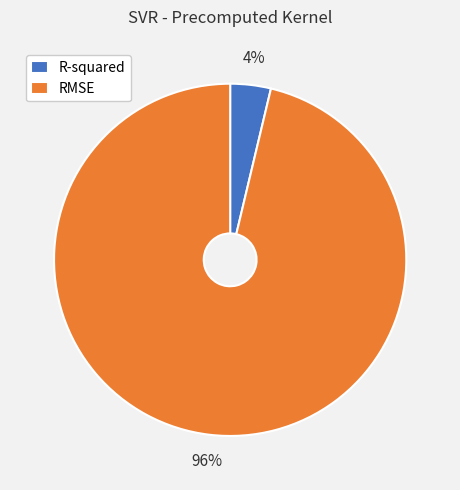

Does any single category account for the majority?

Yes